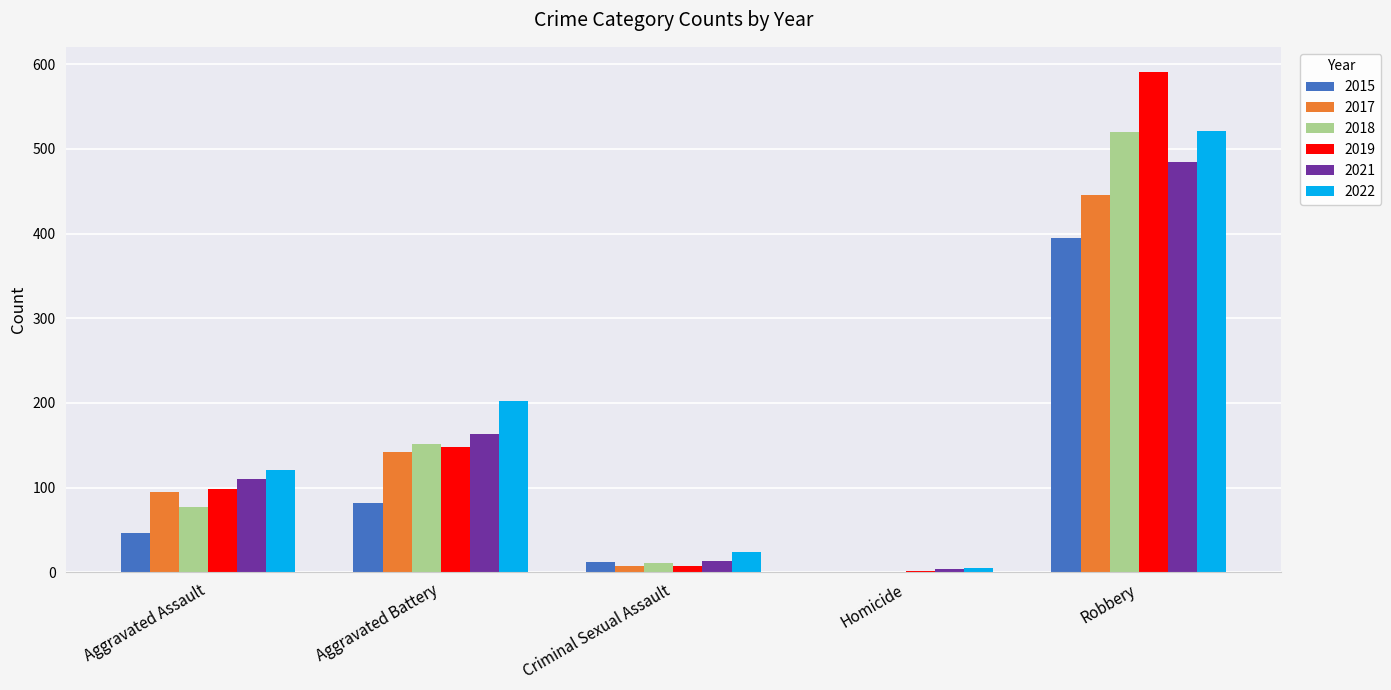

Are the bars grouped side by side (vs. stacked)?

Yes